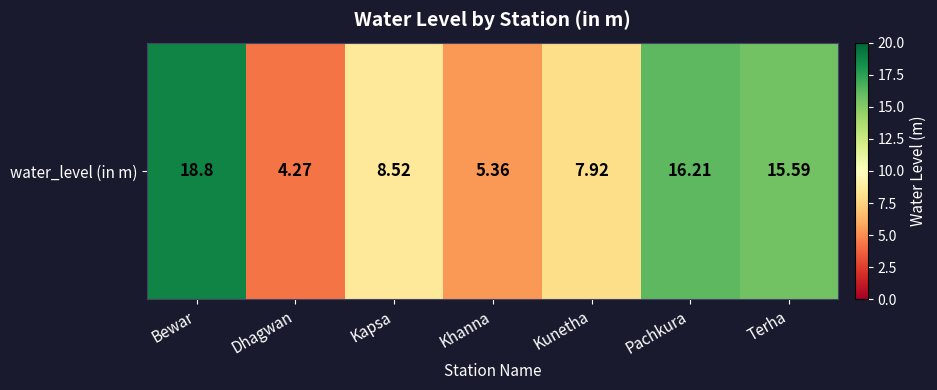

What value does the data have at Khanna?

5.4